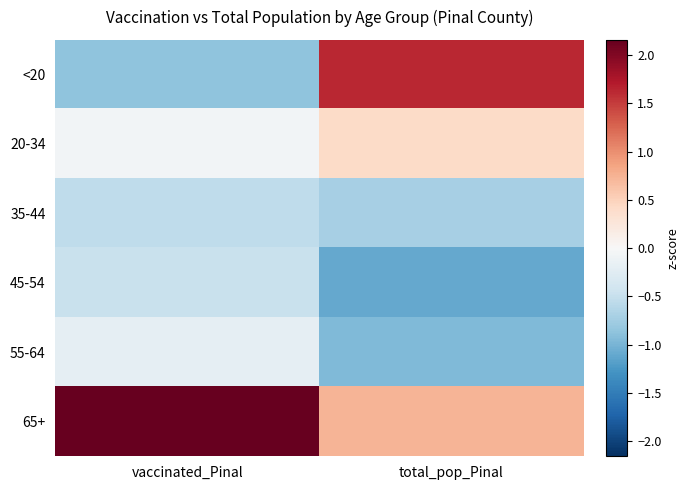

What is the difference between the highest and lowest values at vaccinated_Pinal?

3.0